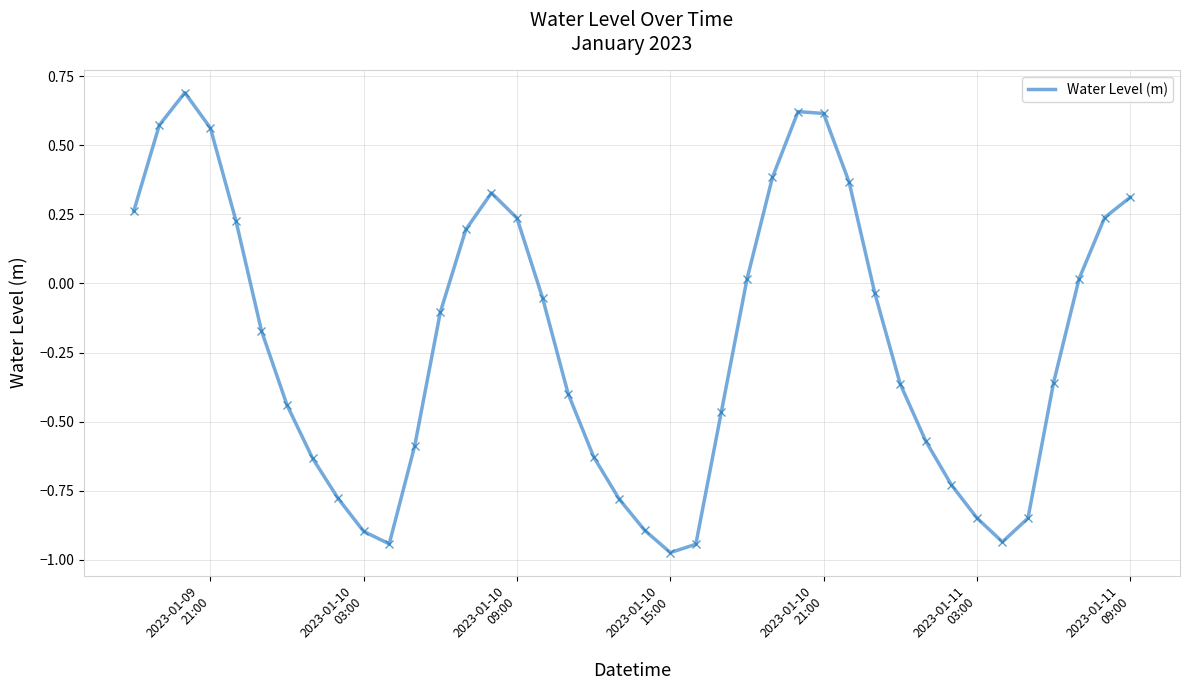

How many lines are shown in the chart?

1